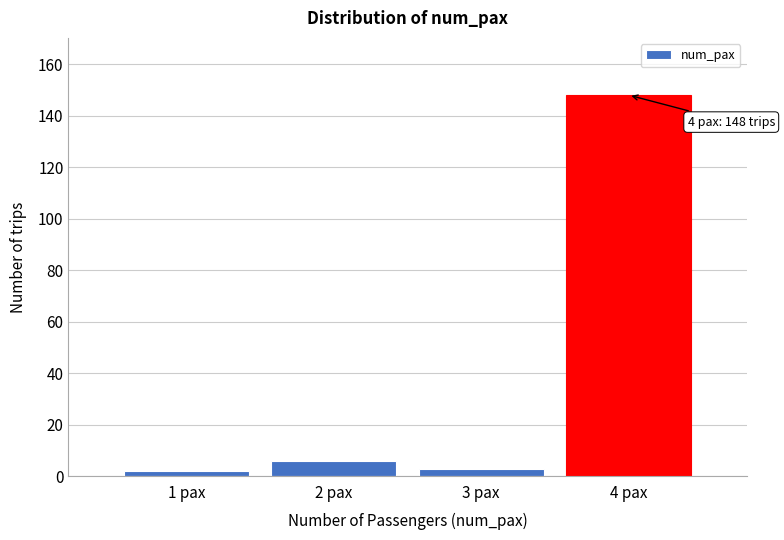

Reading right to left, what are all the values shown in this chart?

4 pax=148	3 pax=3	2 pax=6	1 pax=2